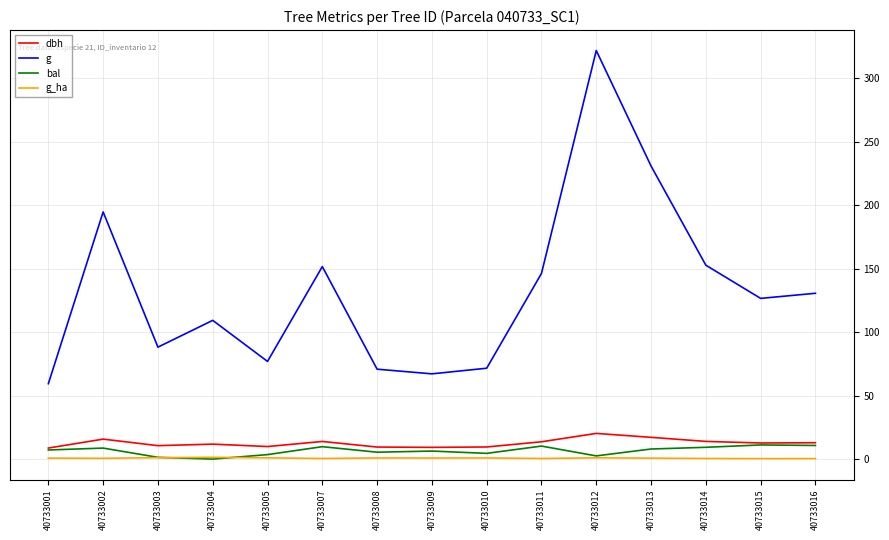

True or false: dbh and g intersect in this chart.

False